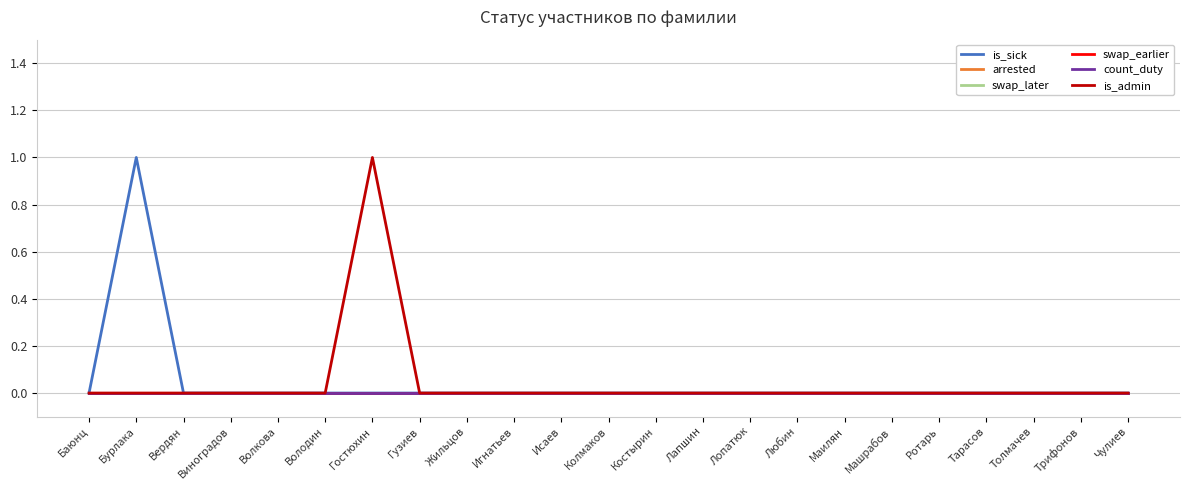

What is the maximum value shown in the chart?

1